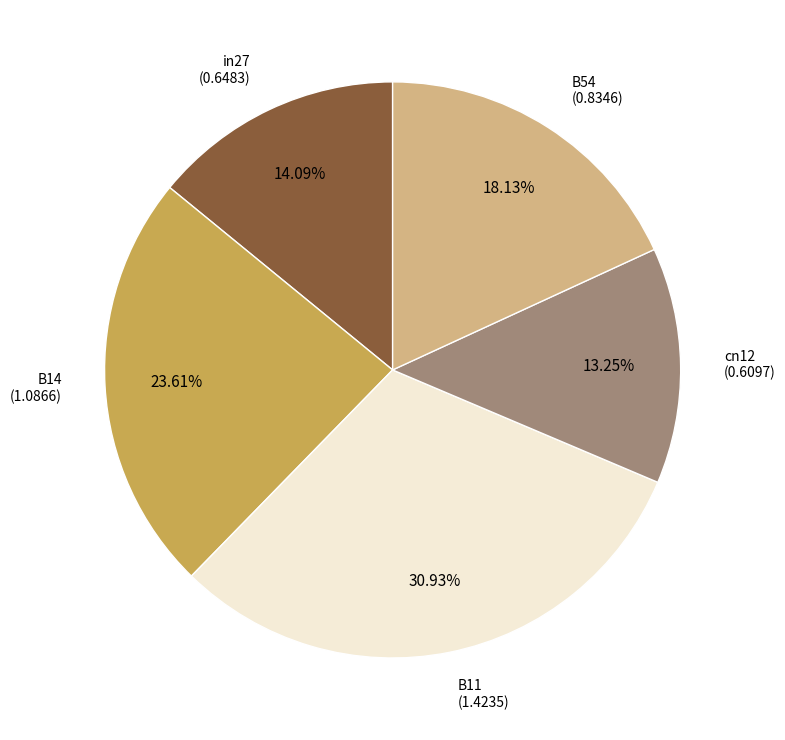

Which slice is the smallest?

cn12